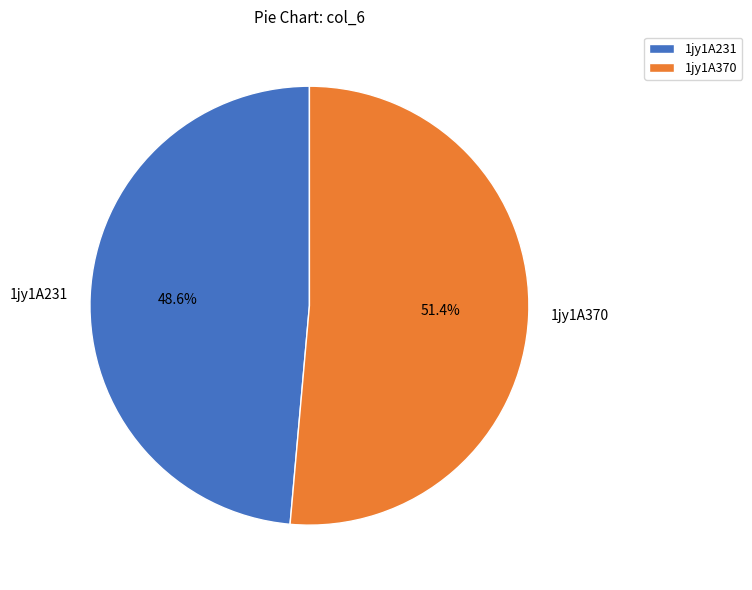

To the nearest percent, what portion does 1jy1A370 represent?

51%